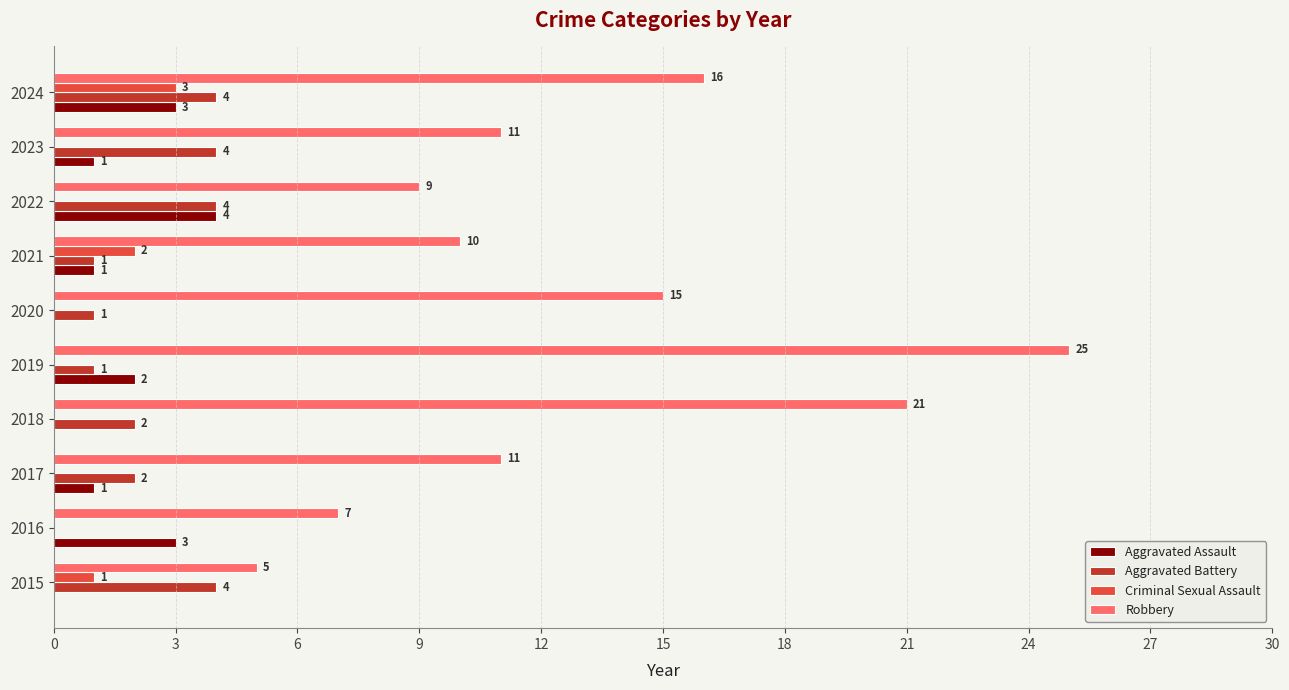

How many data points does each series have?

10